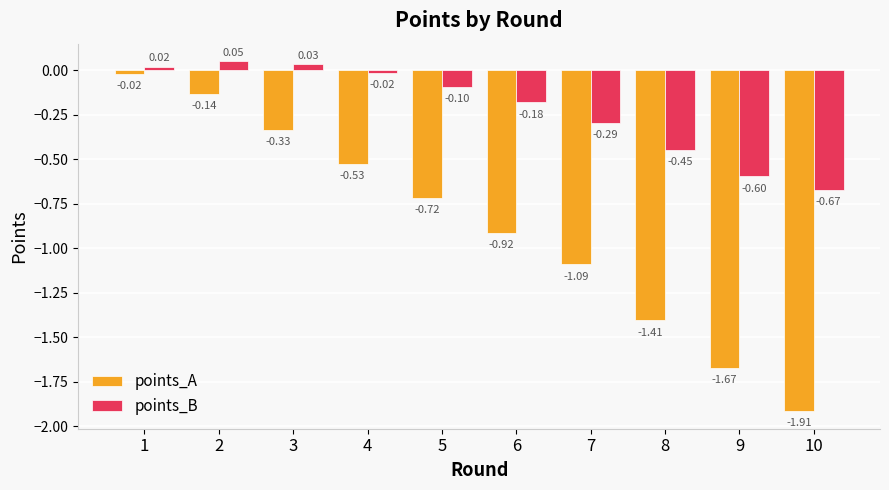

Rank the series by their average value, from lowest to highest.

points_A, points_B